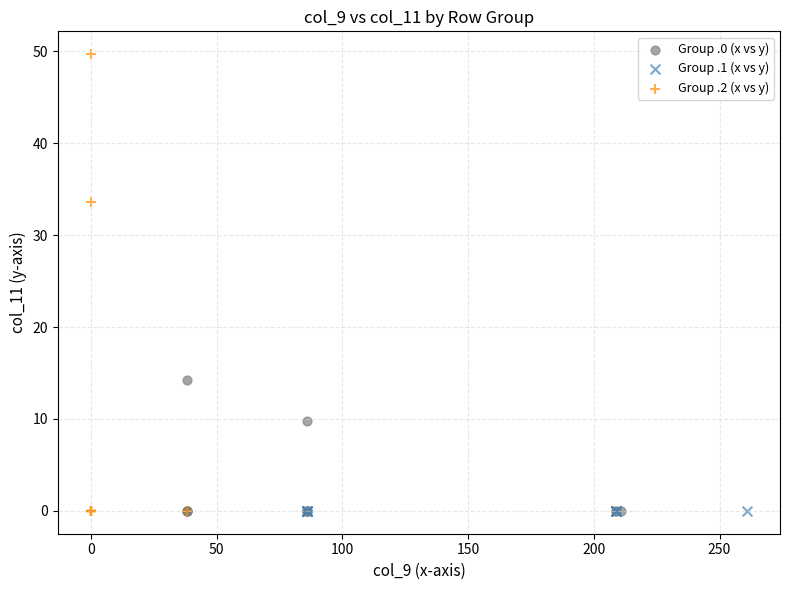

What are all the series names shown in the legend?

Group .0 (x vs y), Group .1 (x vs y), Group .2 (x vs y)